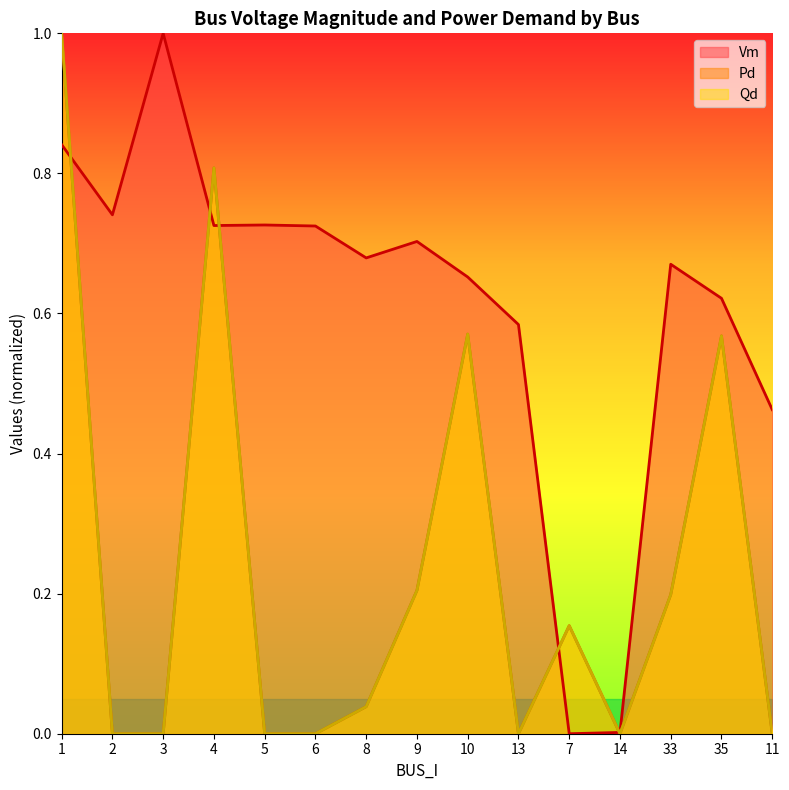

Reading left to right, transcribe all the data shown in this chart.

Vm: 0.8	0.7	1.0	0.7	0.7	0.7	0.7	0.7	0.7	0.6	0.0	0.0	0.7	0.6	0.5
Pd: 1.0	0.0	0.0	0.8	0.0	0.0	0.0	0.2	0.6	0.0	0.2	0.0	0.2	0.6	0.0
Qd: 1.0	0.0	0.0	0.8	0.0	0.0	0.0	0.2	0.6	0.0	0.2	0.0	0.2	0.6	0.0